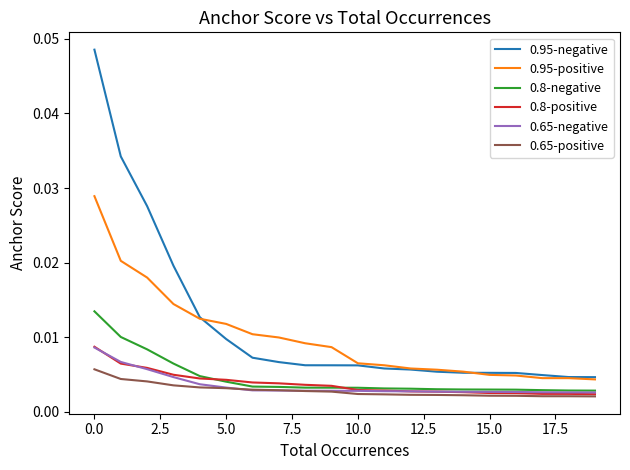

Which series has the largest range (max minus min)?

0.95-negative